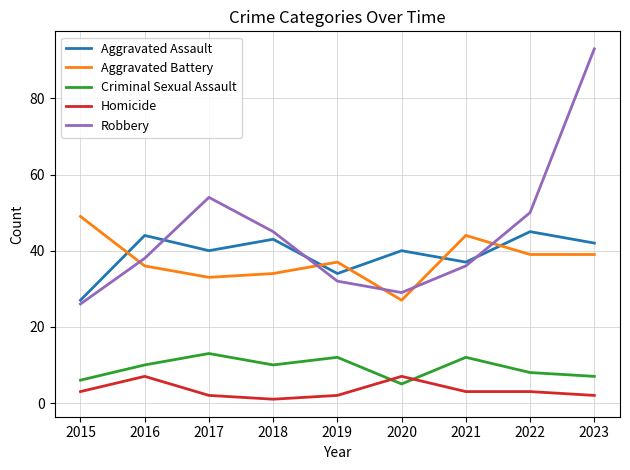

At 2015, list the series in order from smallest to largest.

Homicide, Criminal Sexual Assault, Robbery, Aggravated Assault, Aggravated Battery